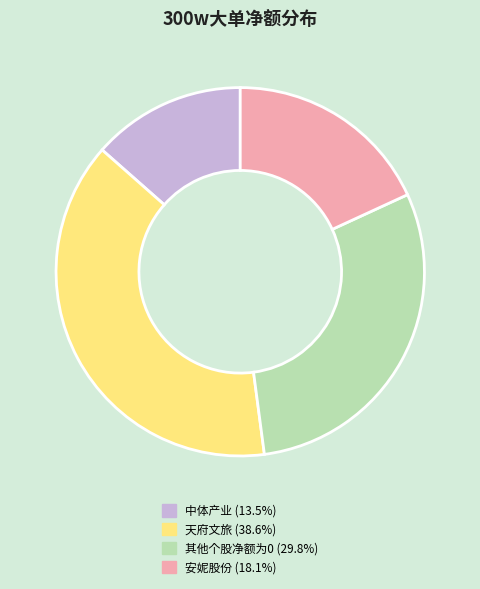

How many slices are in this pie chart?

4